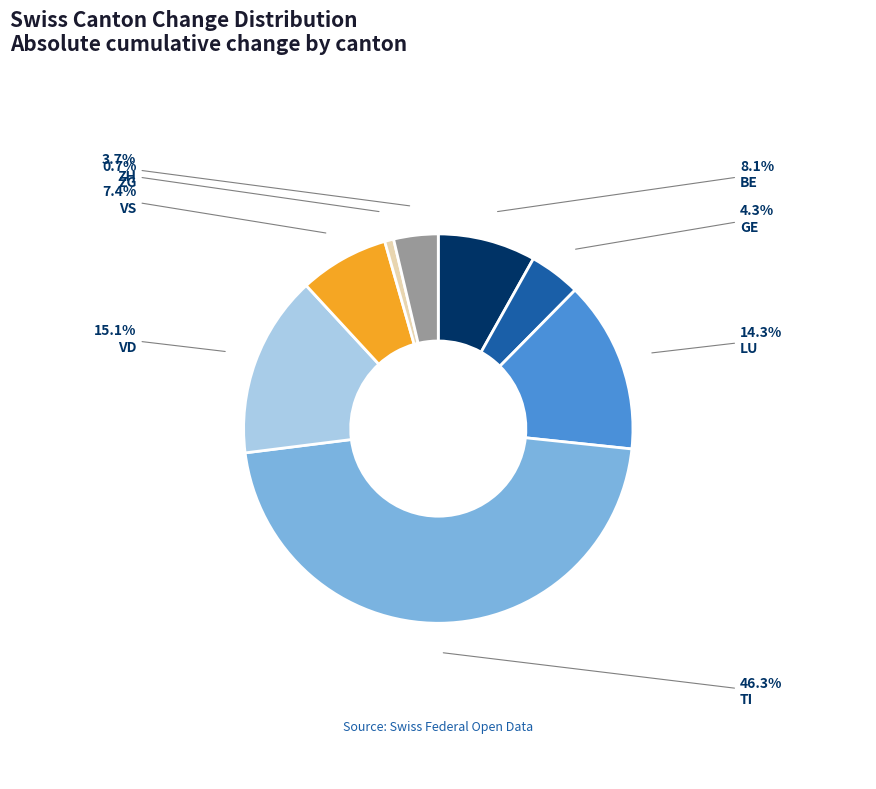

How many segments does this pie chart have?

8